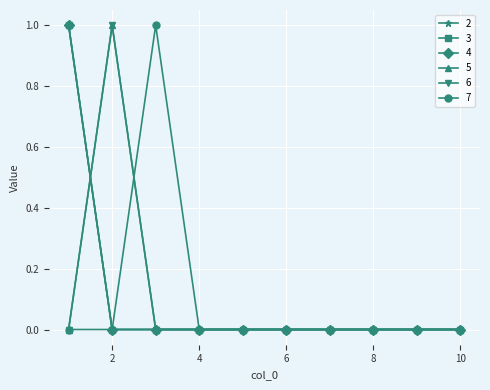

True or false: 7 and 2 intersect in this chart.

False